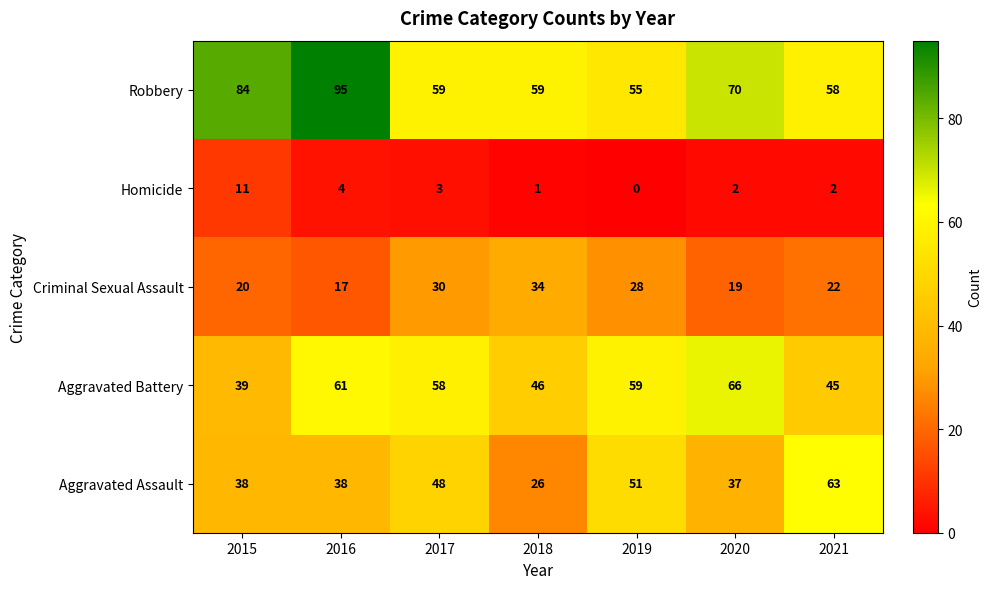

True or false: Aggravated Battery has a value of 39 at 2015.

True